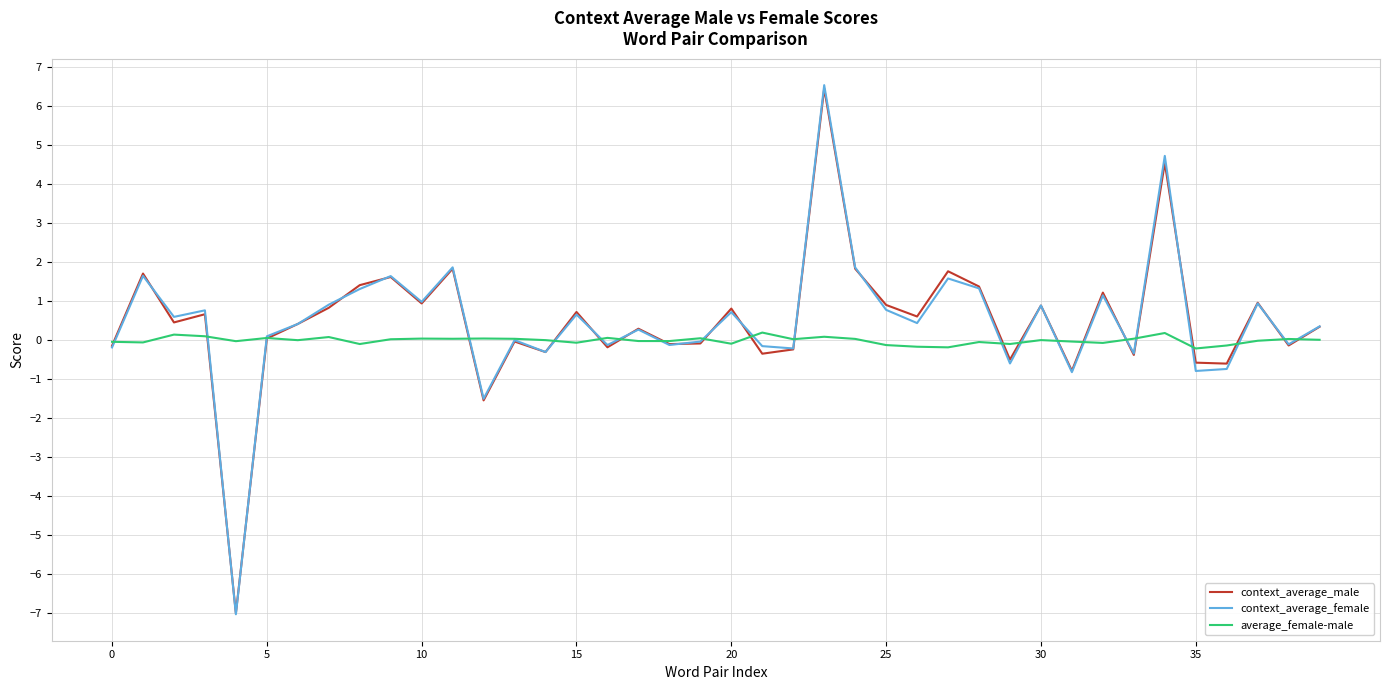

What is the minimum value for context_average_male?

-7.0